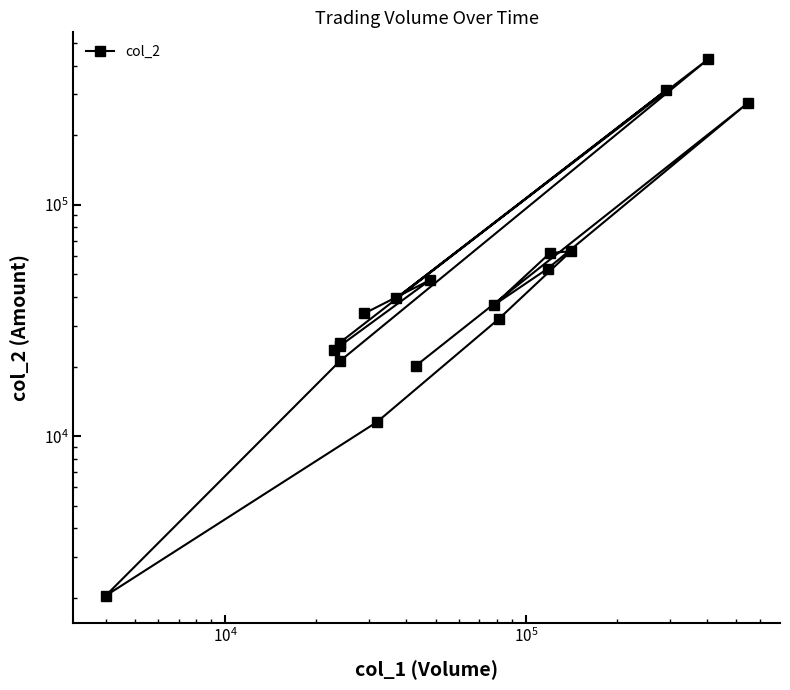

How many lines are shown in the chart?

1